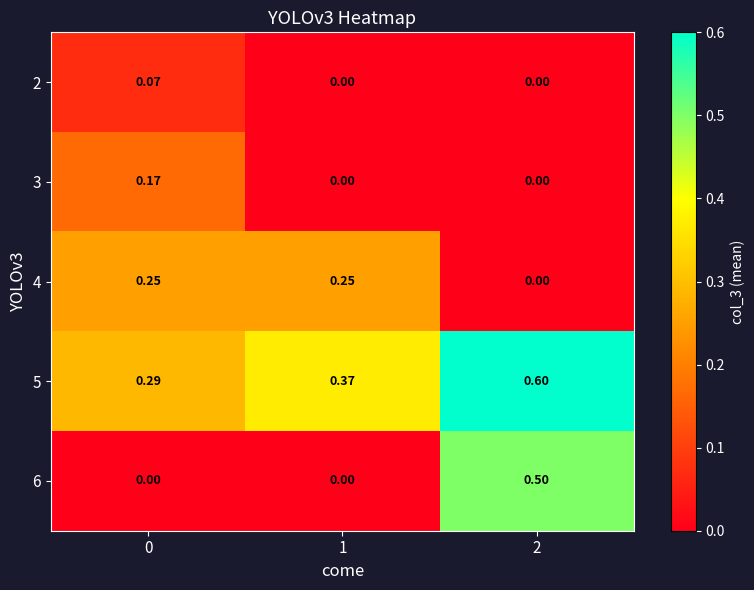

Which series changed the most between 0 and 2?

6